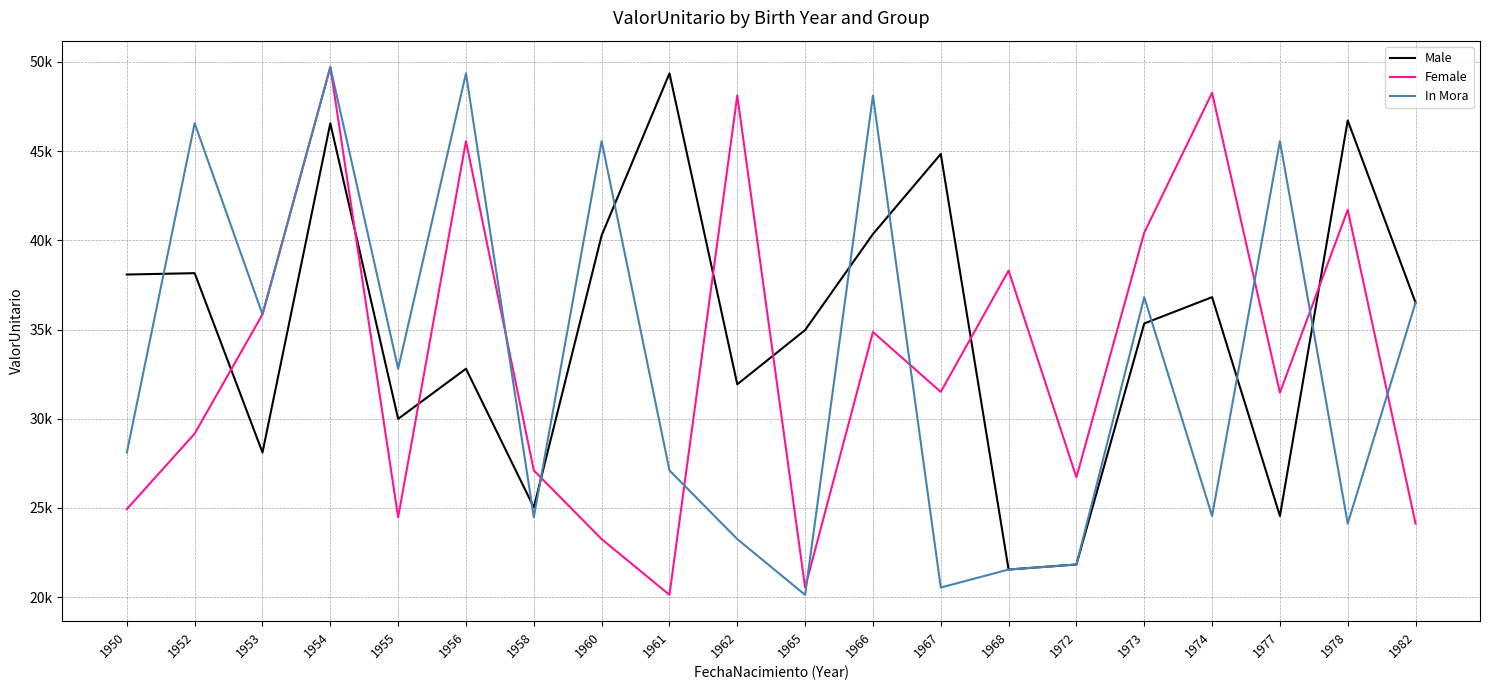

True or false: In Mora has a value of 64057.0 at 1952.

False